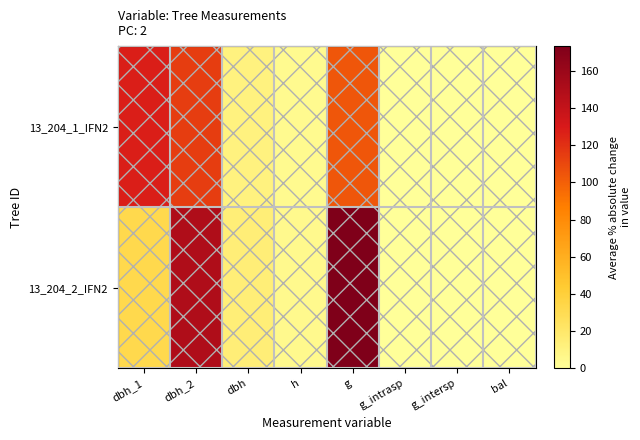

Reading left to right, list all the values displayed in this chart.

13_204_1_IFN2: dbh_1=127.3	dbh_2=115.0	dbh=11.5	h=4.5	g=103.9	g_intrasp=0.0	g_intersp=0.0	bal=0.0
13_204_2_IFN2: dbh_1=31.8	dbh_2=150.0	dbh=14.8	h=5.0	g=173.2	g_intrasp=0.0	g_intersp=0.0	bal=0.0